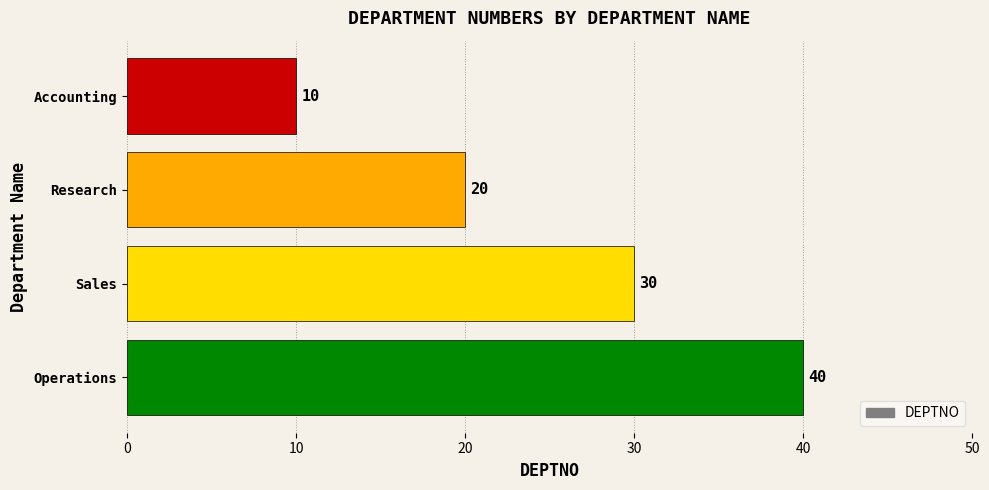

Is it true that the value at Accounting is 10?

True